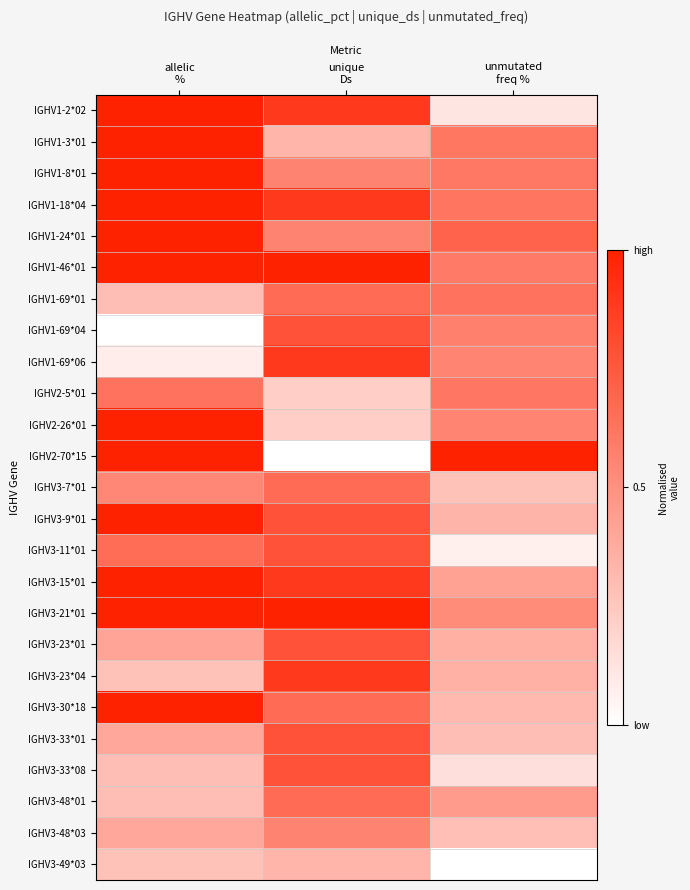

Reading right to left, extract all data points from this chart.

IGHV1-2*02: unmutated
freq %=0.1	unique
Ds=0.9	allelic
%=1.0
IGHV1-3*01: unmutated
freq %=0.6	unique
Ds=0.3	allelic
%=1.0
IGHV1-8*01: unmutated
freq %=0.6	unique
Ds=0.6	allelic
%=1.0
IGHV1-18*04: unmutated
freq %=0.6	unique
Ds=0.9	allelic
%=1.0
IGHV1-24*01: unmutated
freq %=0.7	unique
Ds=0.6	allelic
%=1.0
IGHV1-46*01: unmutated
freq %=0.6	unique
Ds=1.0	allelic
%=1.0
IGHV1-69*01: unmutated
freq %=0.6	unique
Ds=0.7	allelic
%=0.3
IGHV1-69*04: unmutated
freq %=0.6	unique
Ds=0.8	allelic
%=0.0
IGHV1-69*06: unmutated
freq %=0.5	unique
Ds=0.9	allelic
%=0.1
IGHV2-5*01: unmutated
freq %=0.6	unique
Ds=0.2	allelic
%=0.6
IGHV2-26*01: unmutated
freq %=0.6	unique
Ds=0.2	allelic
%=1.0
IGHV2-70*15: unmutated
freq %=1.0	unique
Ds=0.0	allelic
%=1.0
IGHV3-7*01: unmutated
freq %=0.3	unique
Ds=0.7	allelic
%=0.5
IGHV3-9*01: unmutated
freq %=0.3	unique
Ds=0.8	allelic
%=1.0
IGHV3-11*01: unmutated
freq %=0.1	unique
Ds=0.8	allelic
%=0.7
IGHV3-15*01: unmutated
freq %=0.4	unique
Ds=0.9	allelic
%=1.0
IGHV3-21*01: unmutated
freq %=0.5	unique
Ds=1.0	allelic
%=1.0
IGHV3-23*01: unmutated
freq %=0.4	unique
Ds=0.8	allelic
%=0.4
IGHV3-23*04: unmutated
freq %=0.4	unique
Ds=0.9	allelic
%=0.3
IGHV3-30*18: unmutated
freq %=0.3	unique
Ds=0.7	allelic
%=1.0
IGHV3-33*01: unmutated
freq %=0.3	unique
Ds=0.8	allelic
%=0.4
IGHV3-33*08: unmutated
freq %=0.1	unique
Ds=0.8	allelic
%=0.3
IGHV3-48*01: unmutated
freq %=0.5	unique
Ds=0.7	allelic
%=0.3
IGHV3-48*03: unmutated
freq %=0.3	unique
Ds=0.6	allelic
%=0.4
IGHV3-49*03: unmutated
freq %=0.0	unique
Ds=0.3	allelic
%=0.3